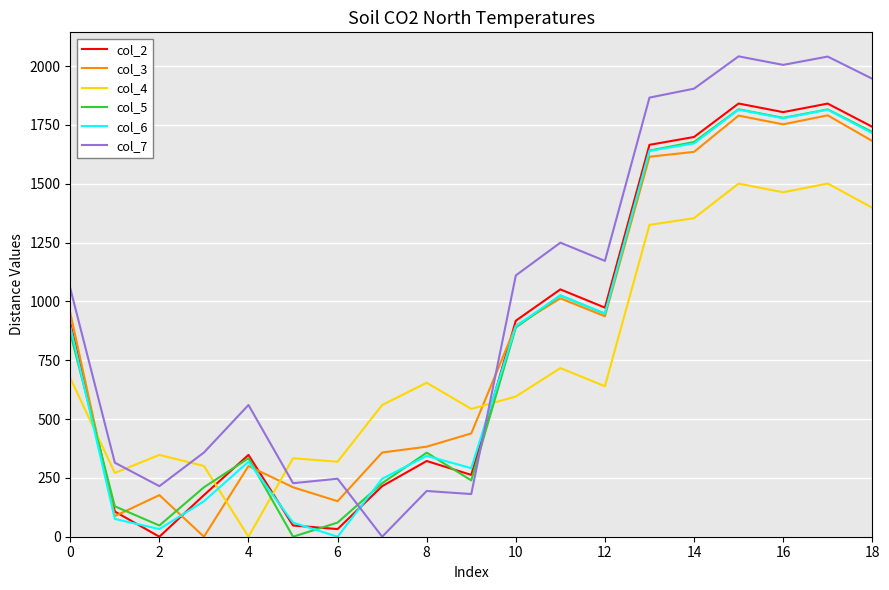

What is the greatest value displayed?

2041.7